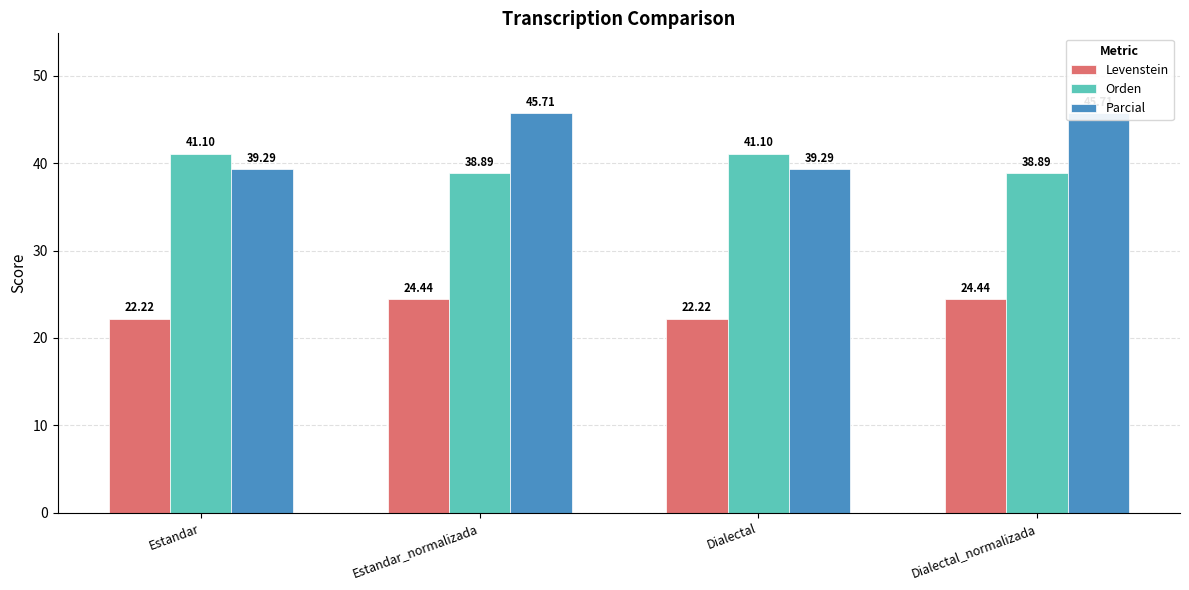

Does the chart contain any negative values?

No